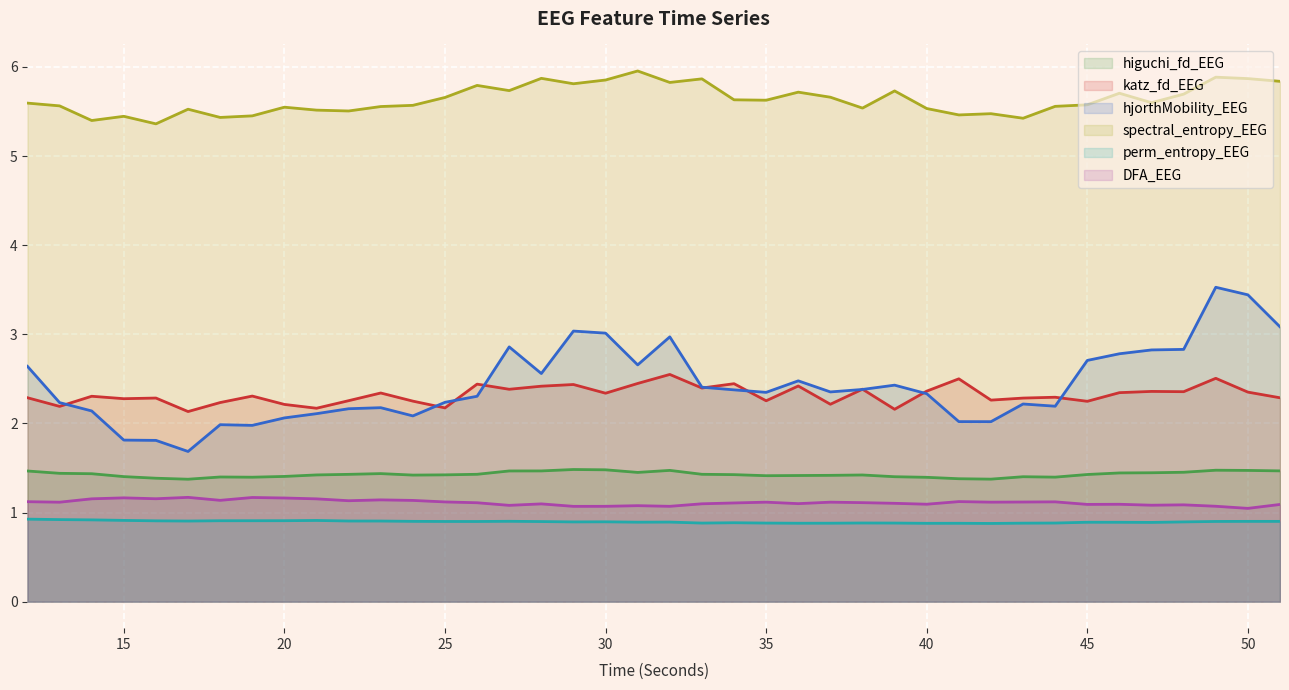

What value does the spectral_entropy_EEG series have at 22?

5.5